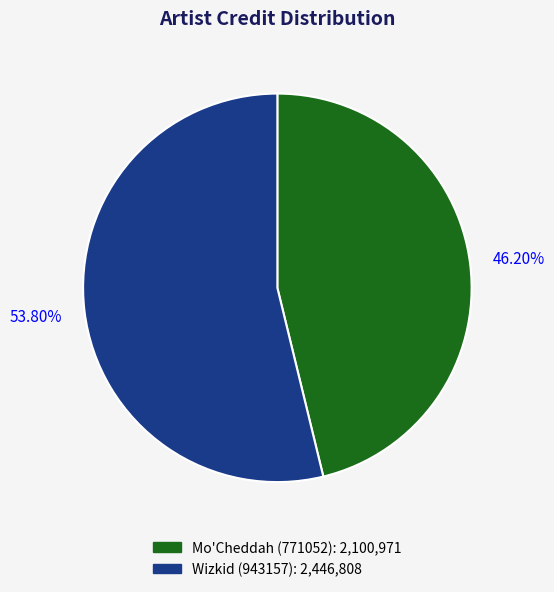

How many segments does this pie chart have?

2